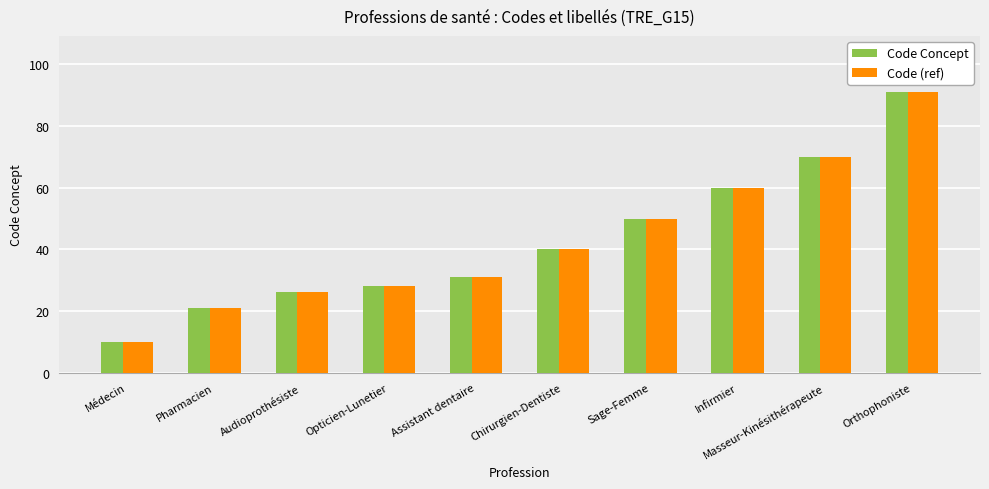

At which category does the chart reach its minimum across all series?

Médecin